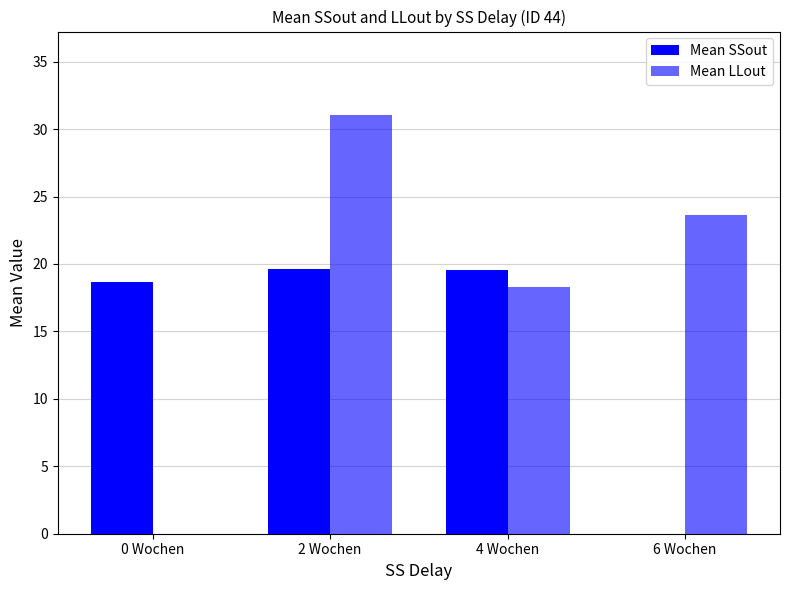

Does the chart contain stacked bars?

No